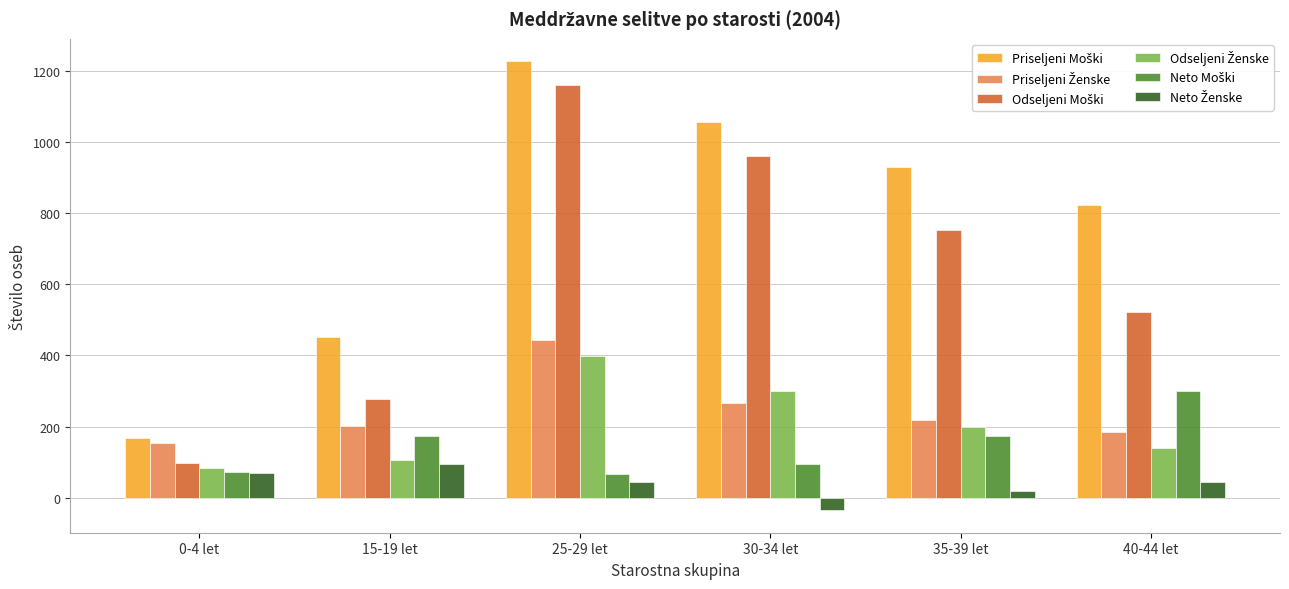

What is the total value across all series at 0-4 let?

644